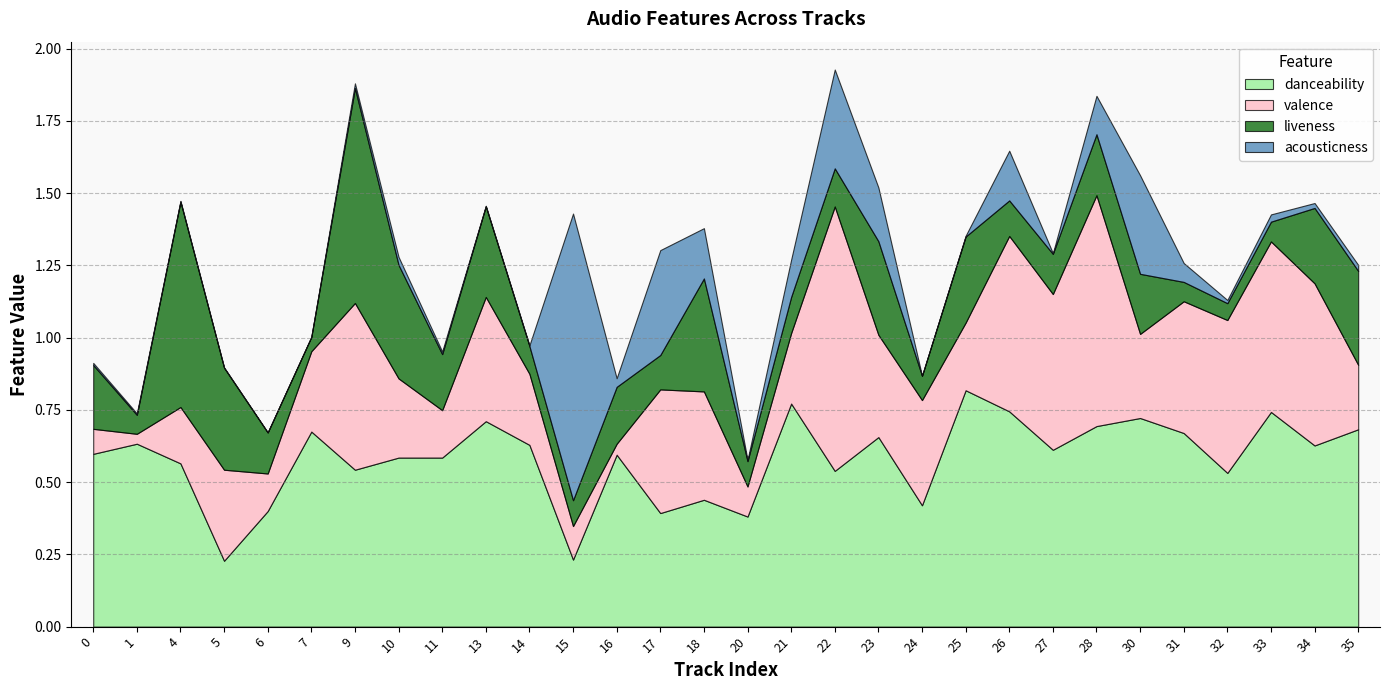

Rank the series by their average value, from lowest to highest.

acousticness, liveness, valence, danceability